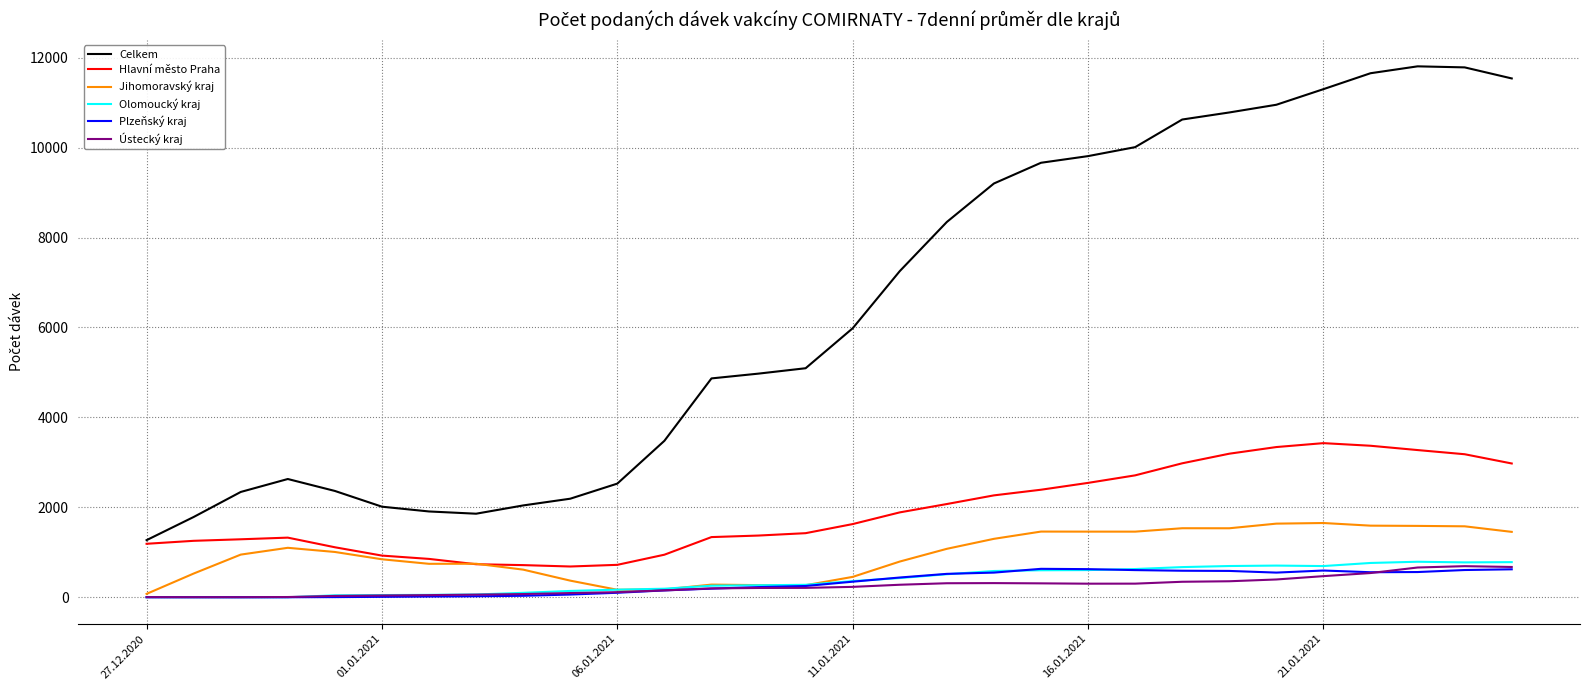

True or false: Celkem and Olomoucký kraj cross at least once.

False